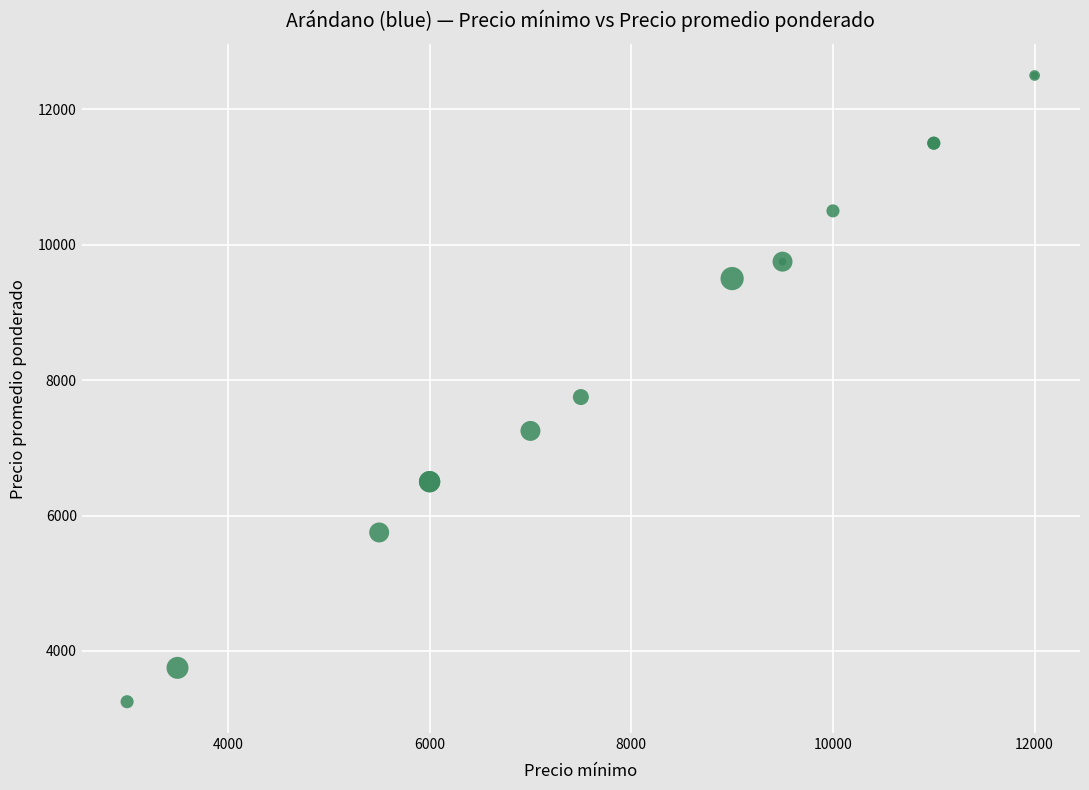

What Y value in the scatter plot is closest to 7875?

7750